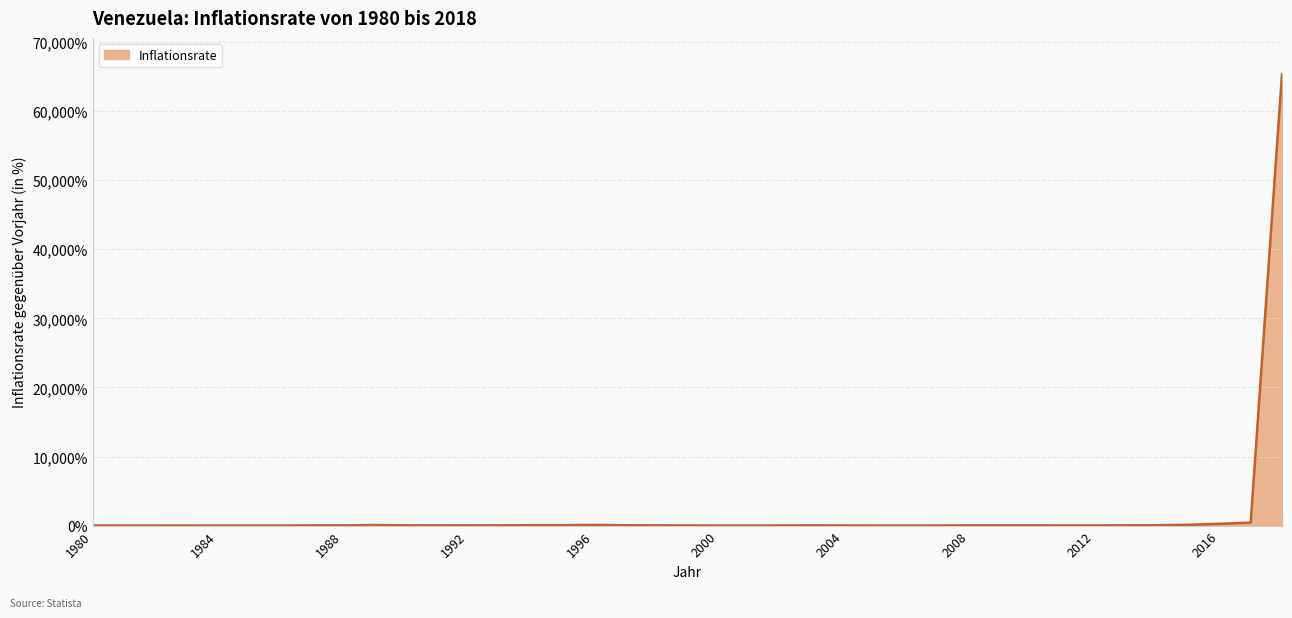

What is the greatest value displayed?

65374.1